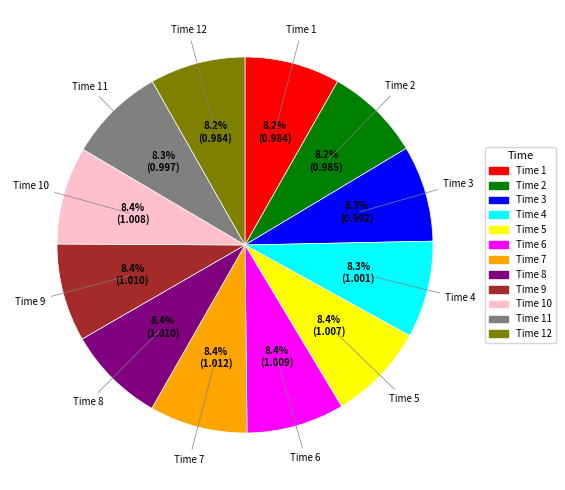

Does any single category account for the majority?

No